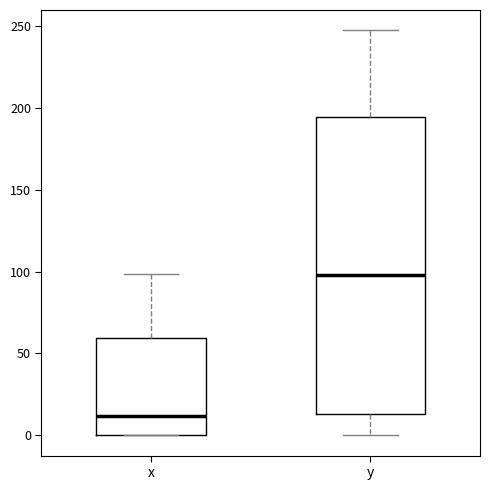

Reading left to right, transcribe this box plot: for each box, give where its median line is, the range the box spans, and where its two whiskers end, as read against the y-axis. The values are not printed on the chart, so give them approximately, as read against the axis.

x: median 10, box 0 to 60, whiskers 0 to 100
y: median 100, box 15 to 195, whiskers 0 to 245